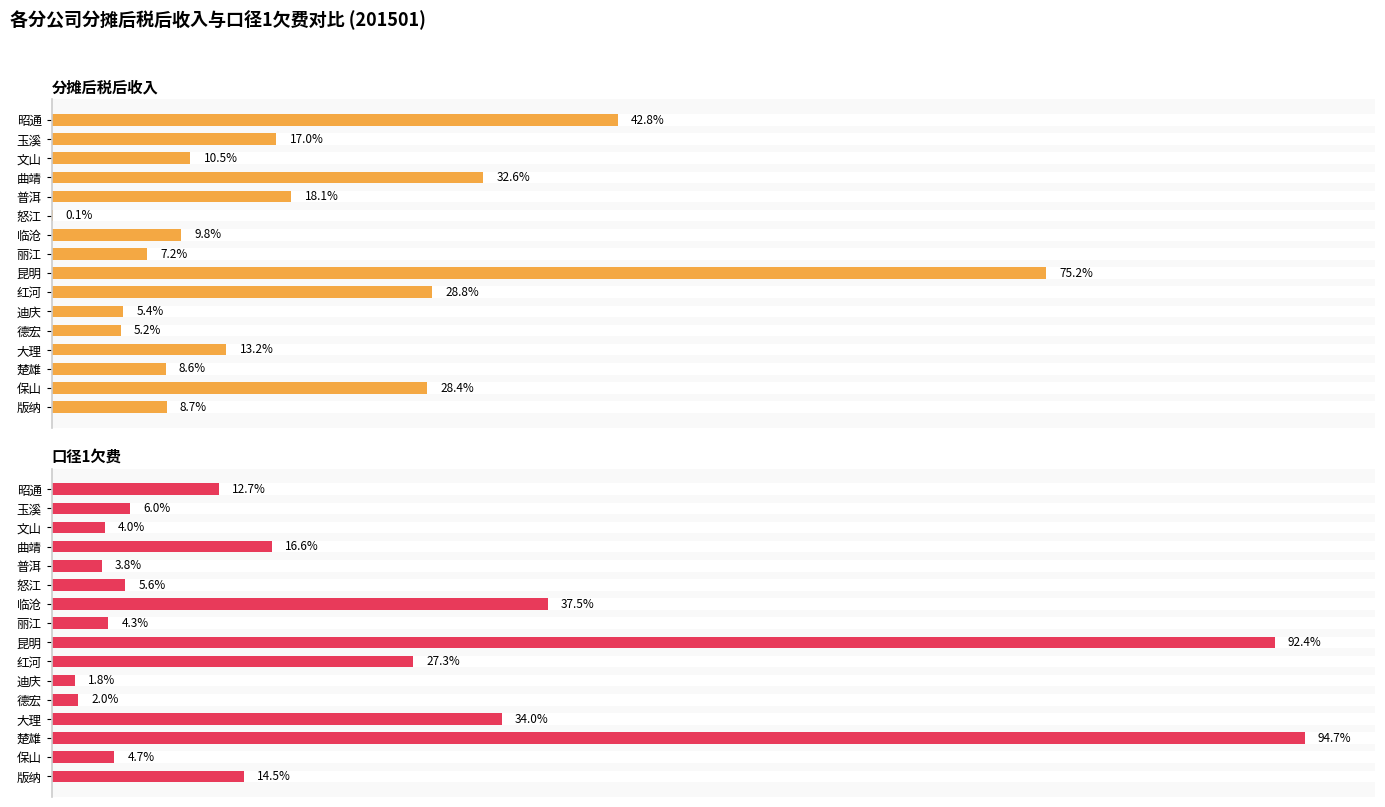

The 分摊后税后收入 series shows 509010.9 at 昭通. True or false?

False